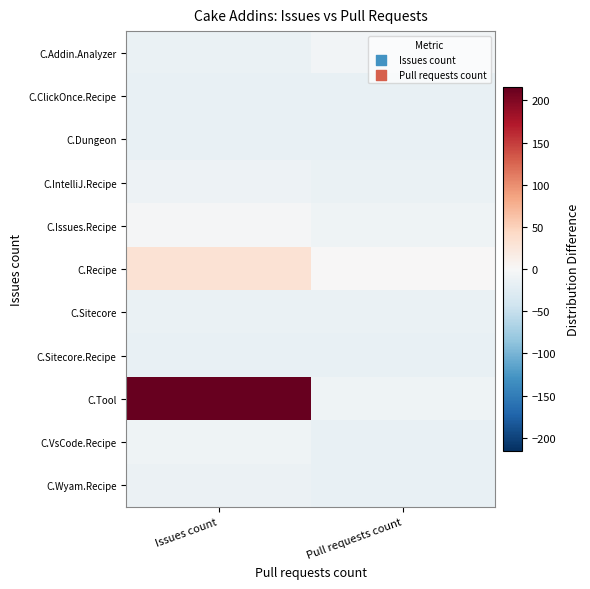

At which category is the sum across all series the highest?

Issues count